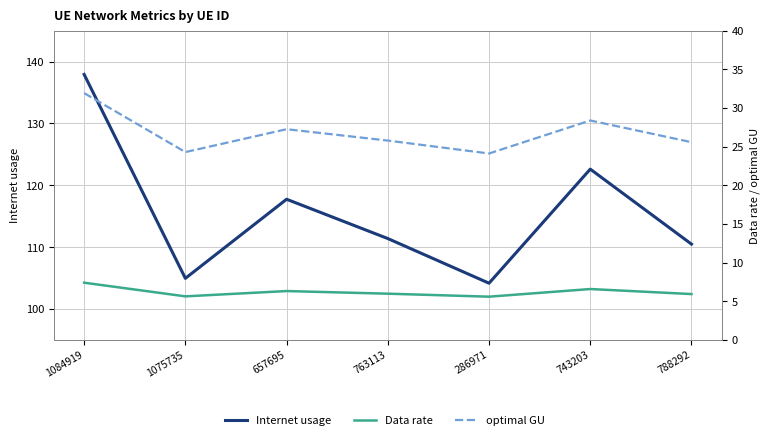

What is the sum of the optimal GU values at 788292 and 763113?

51.3